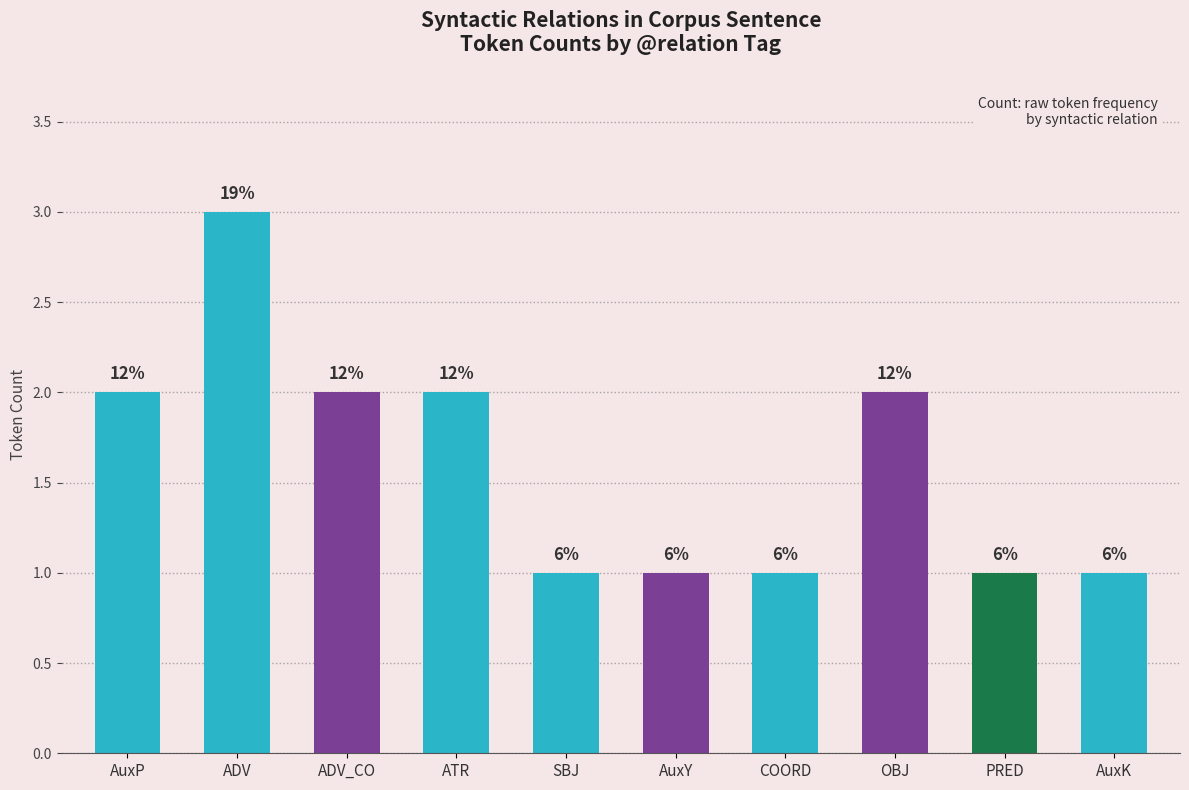

Are the bars horizontal?

No